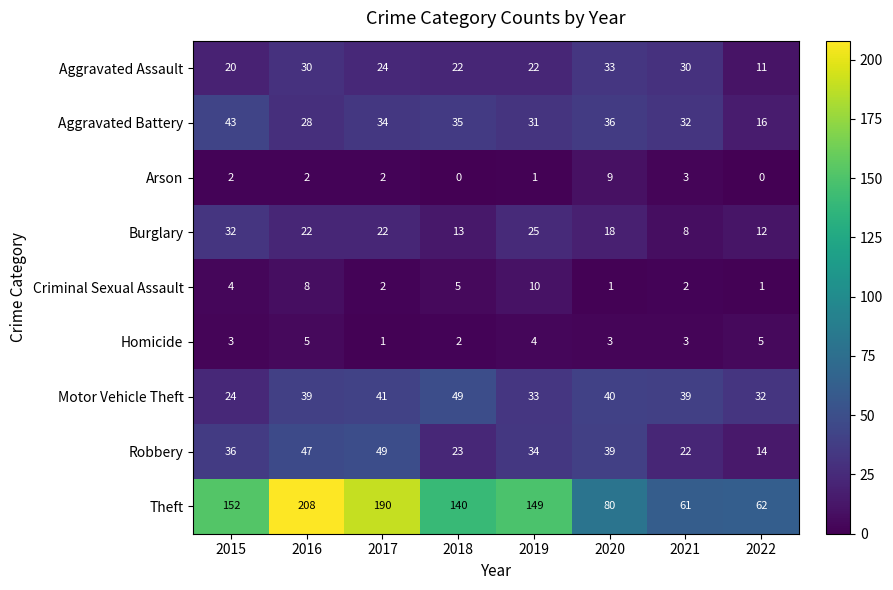

What is the difference between the maximum and minimum values in the Homicide series?

4